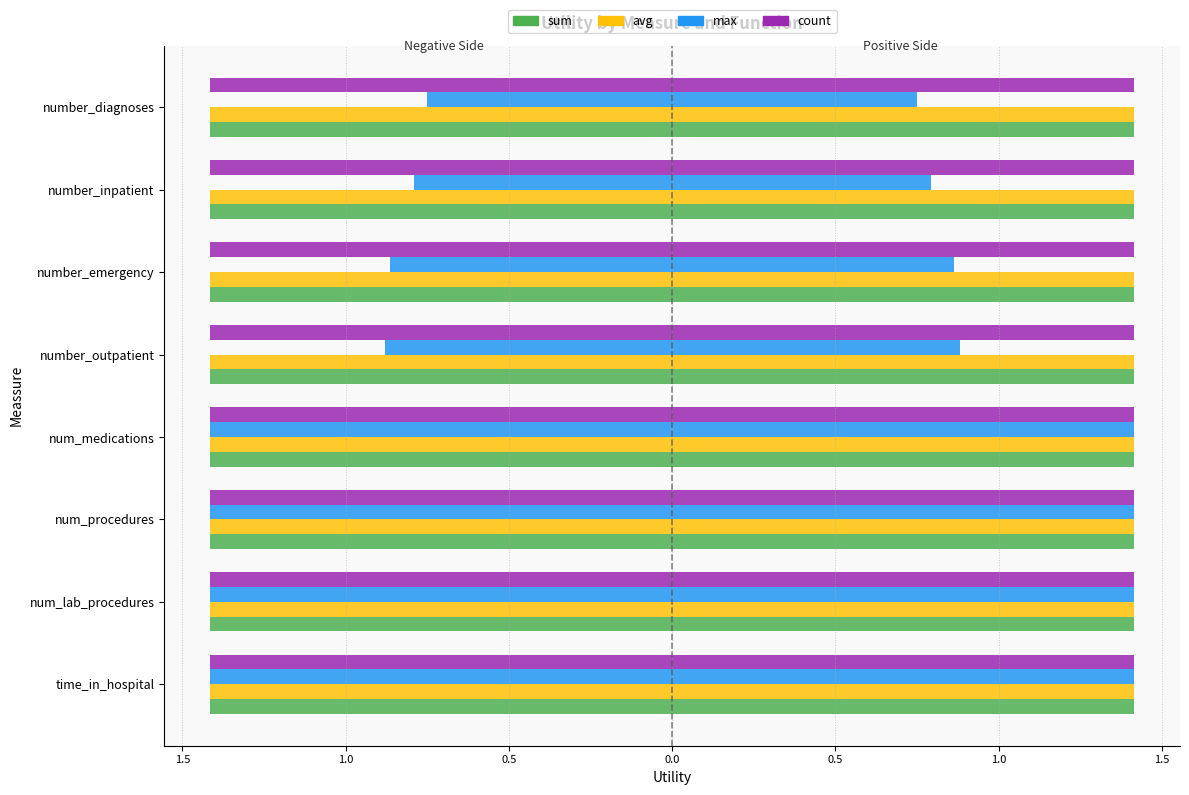

The value of max at number_outpatient is -1.3. True or false?

False